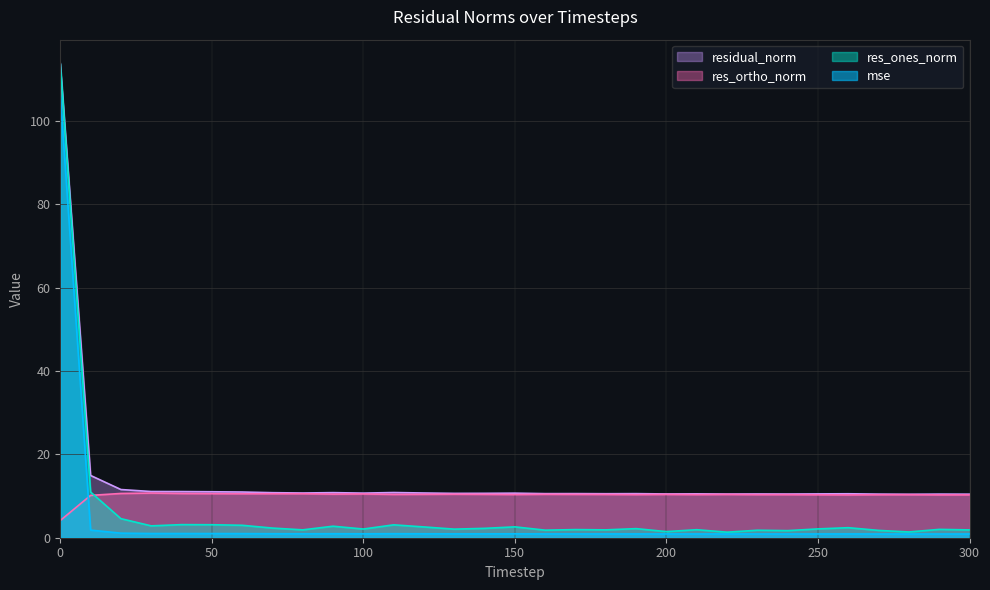

Which category has the lowest value in the res_ones_norm series?

220